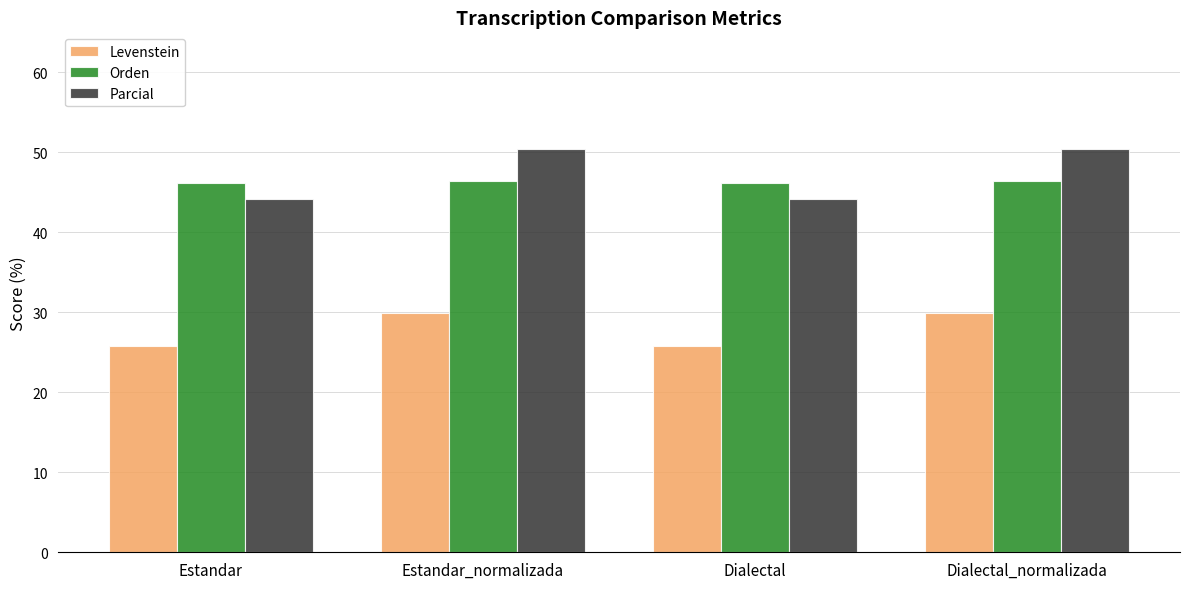

Is it true that Orden equals 46.4 at Estandar_normalizada?

True